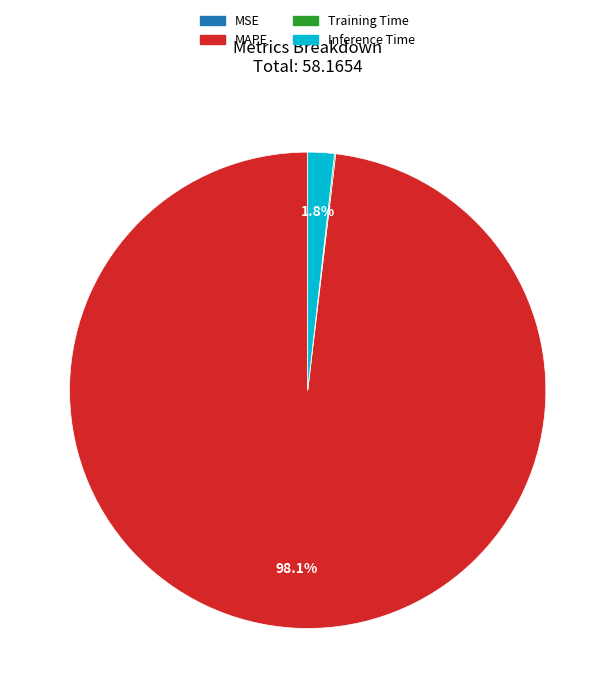

Which category has the biggest portion of the pie?

MAPE